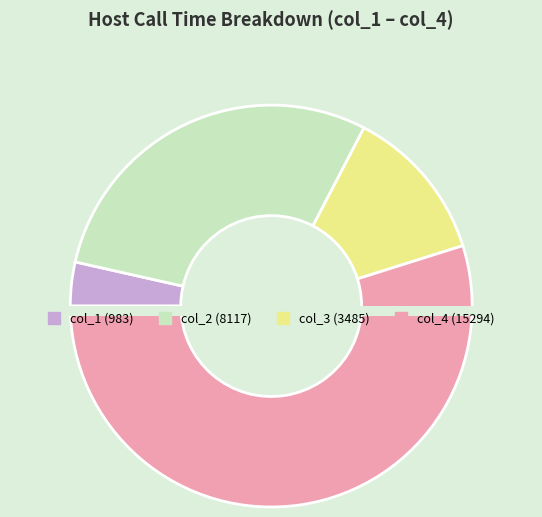

What percentage do col_4 and col_2 together represent?

84.0%